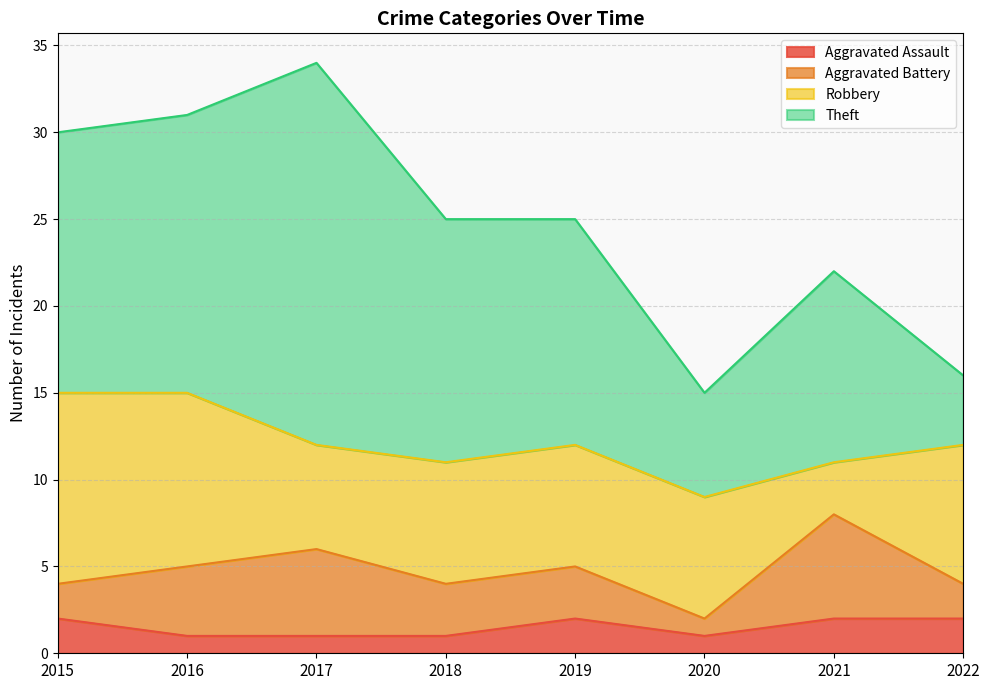

The Aggravated Assault series shows 3 at 2019. True or false?

False